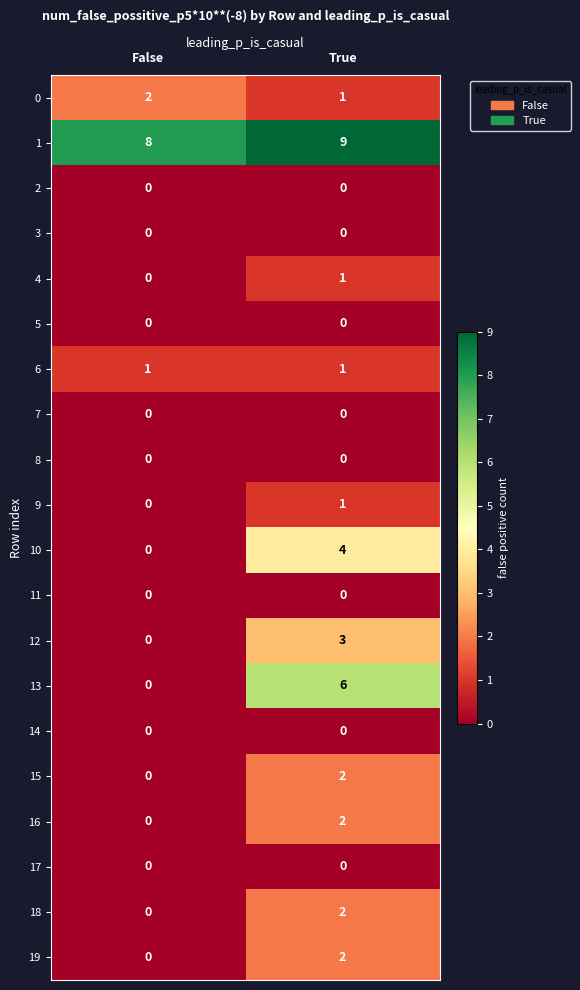

What is the total value across all series at False?

11